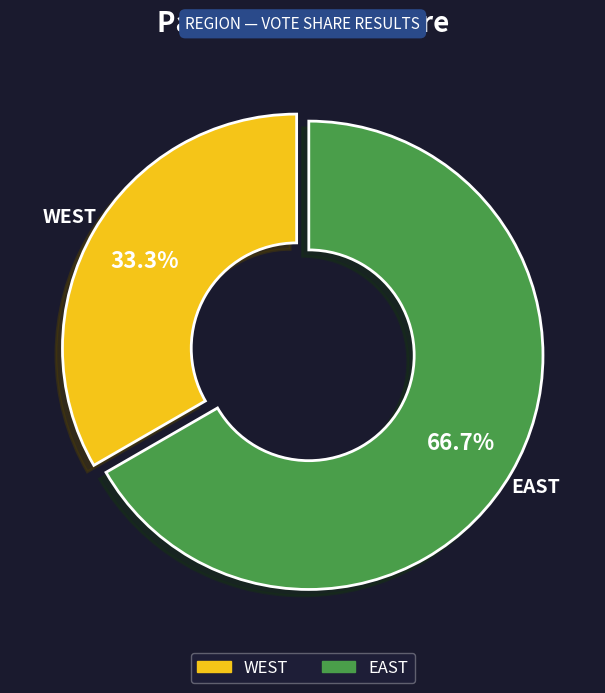

What percentage do EAST and WEST together represent?

100.0%